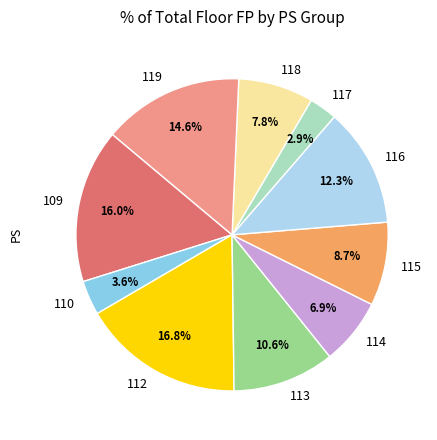

Which has a higher value, 116 or 110?

116